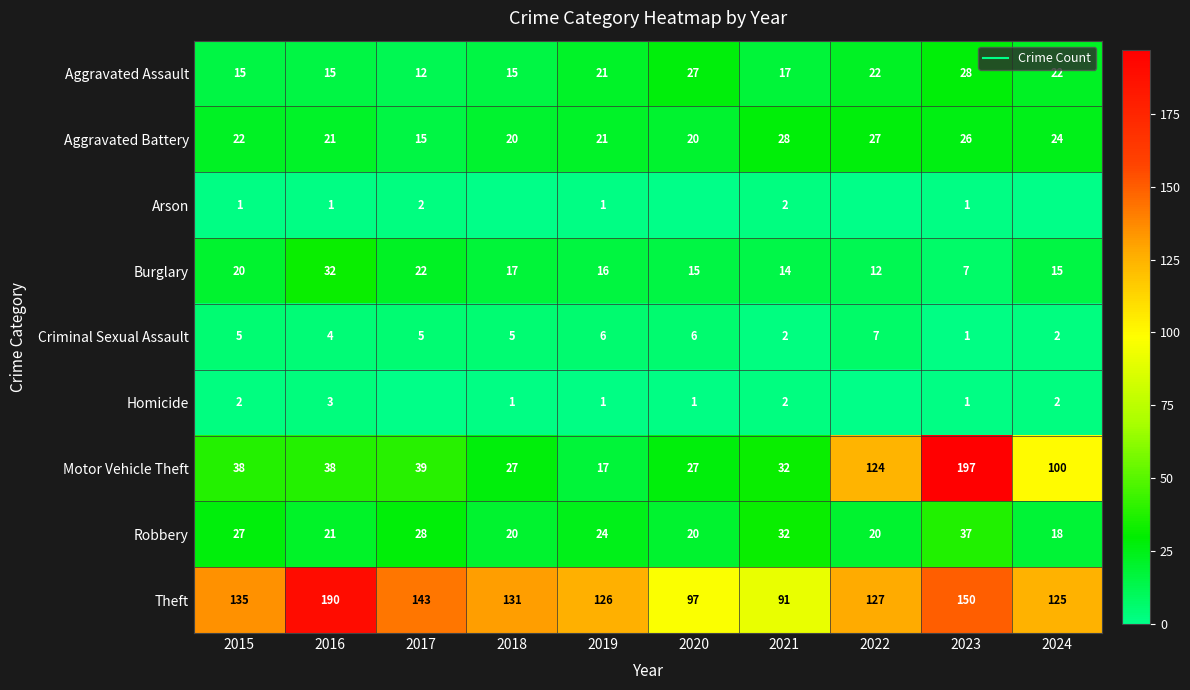

At which label does Robbery reach its minimum?

2024